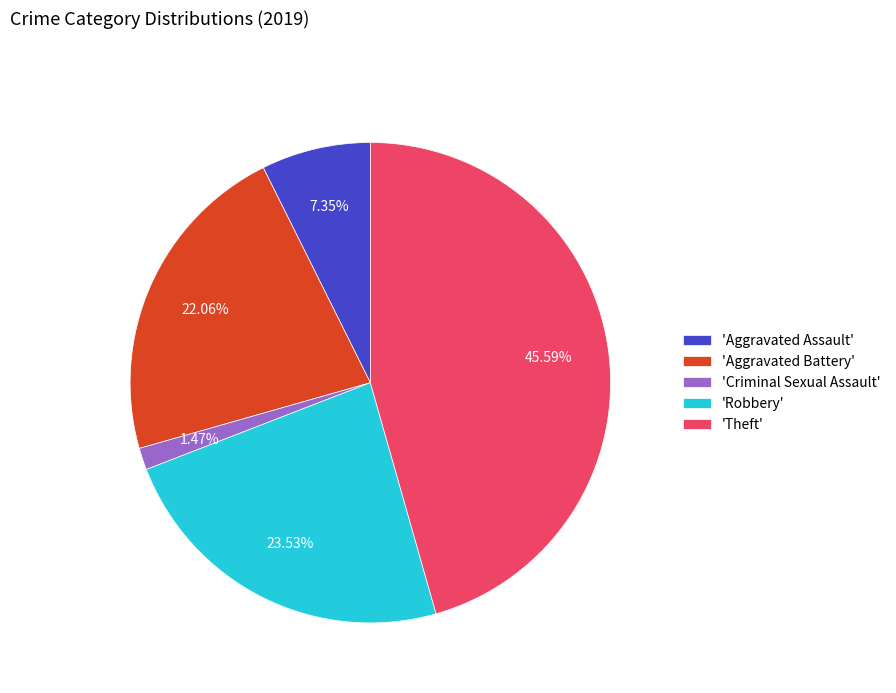

Does 'Aggravated Assault' account for over 50% of the chart?

No